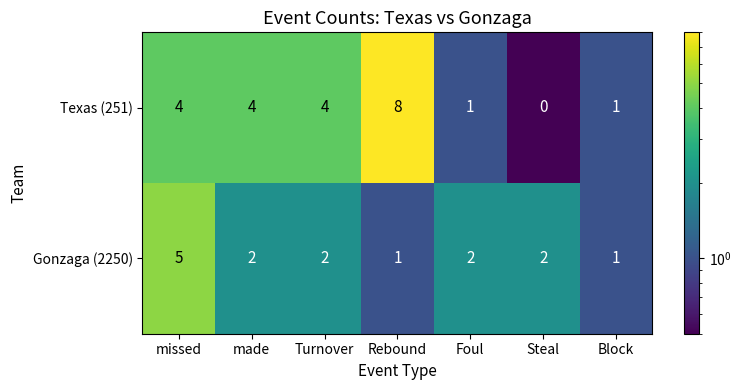

Count the number of data series in this chart.

2